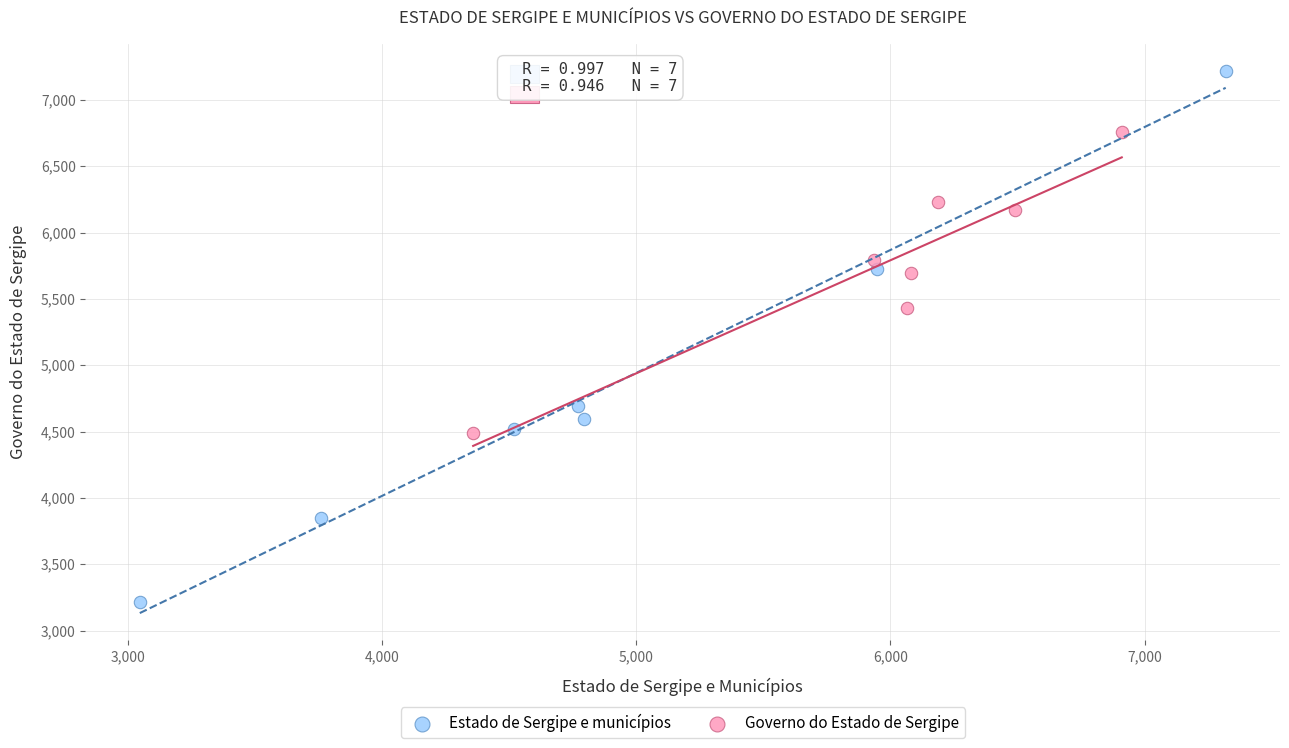

Which series contains the lowest Y value?

Estado de Sergipe e municípios